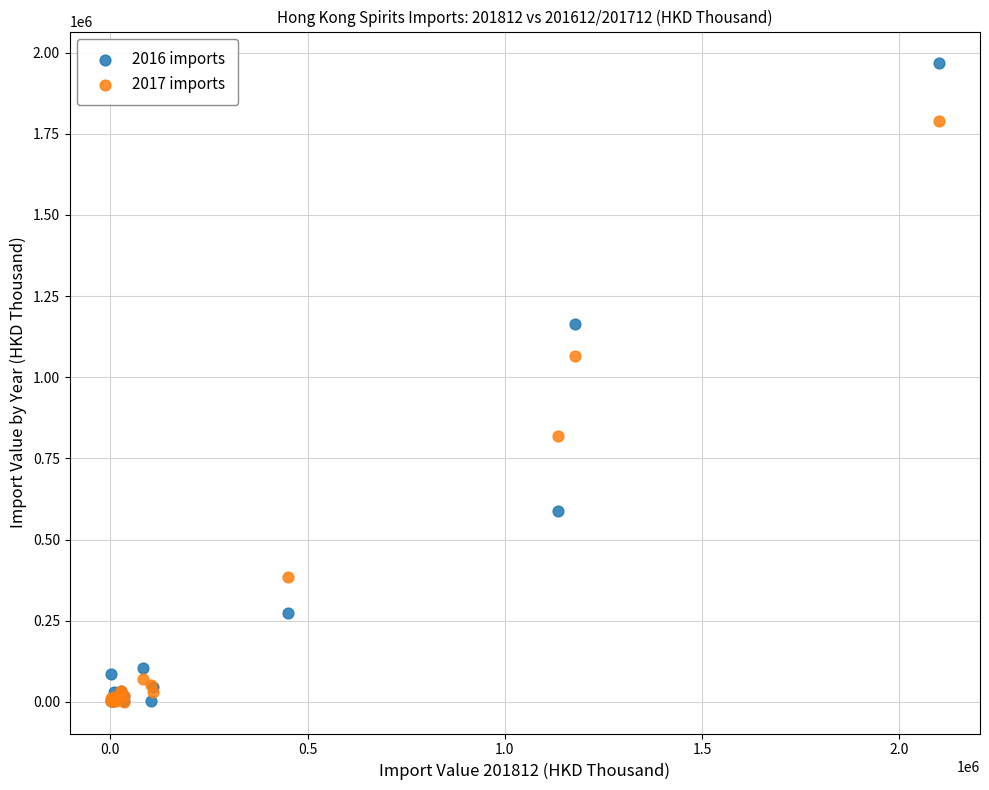

Across all series, what Y value is closest to 983964?

1066227.3